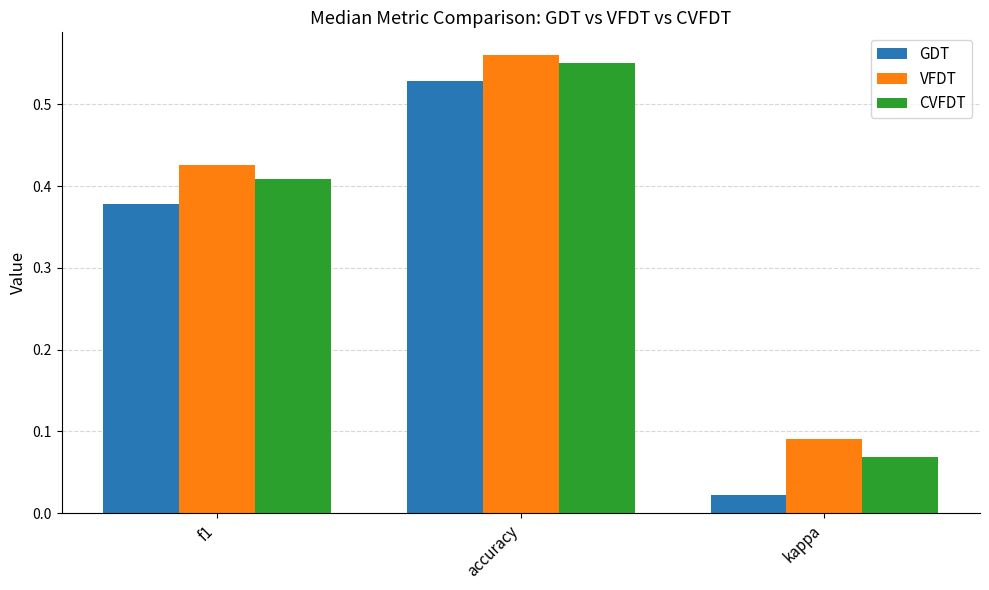

How many bars are there in each group?

3